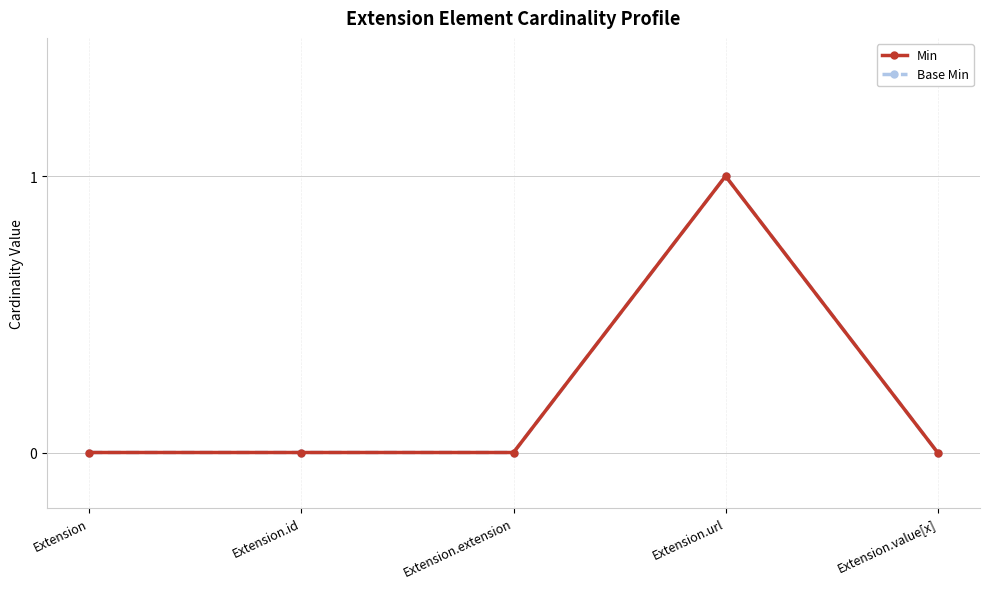

How many values in the Min series exceed 0?

1